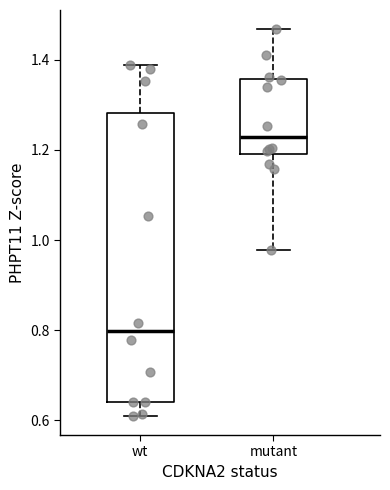

Reading left to right, transcribe this box plot: for each box, give where its median line is, the range the box spans, and where its two whiskers end, as read against the y-axis. The values are not printed on the chart, so give them approximately, as read against the axis.

wt: median 0.80, box 0.64 to 1.28, whiskers 0.62 to 1.38
mutant: median 1.22, box 1.20 to 1.36, whiskers 0.98 to 1.46